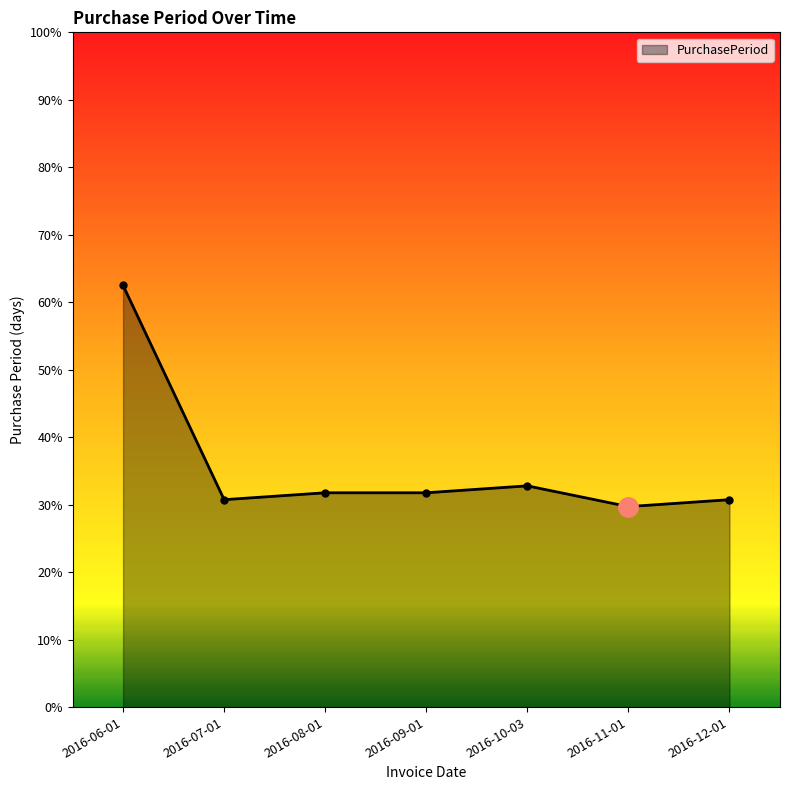

Which label corresponds to the largest value in the chart?

2016-06-01